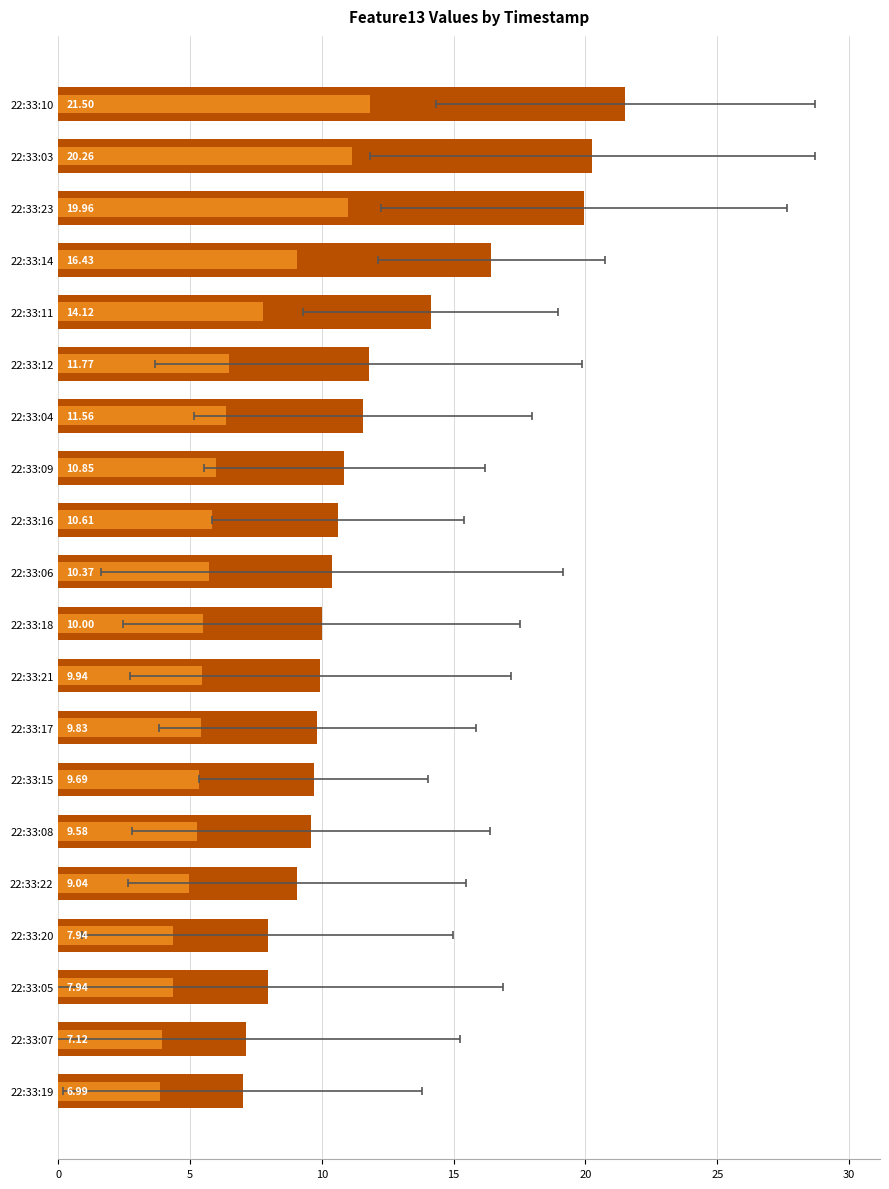

How many bars are there in total?

20